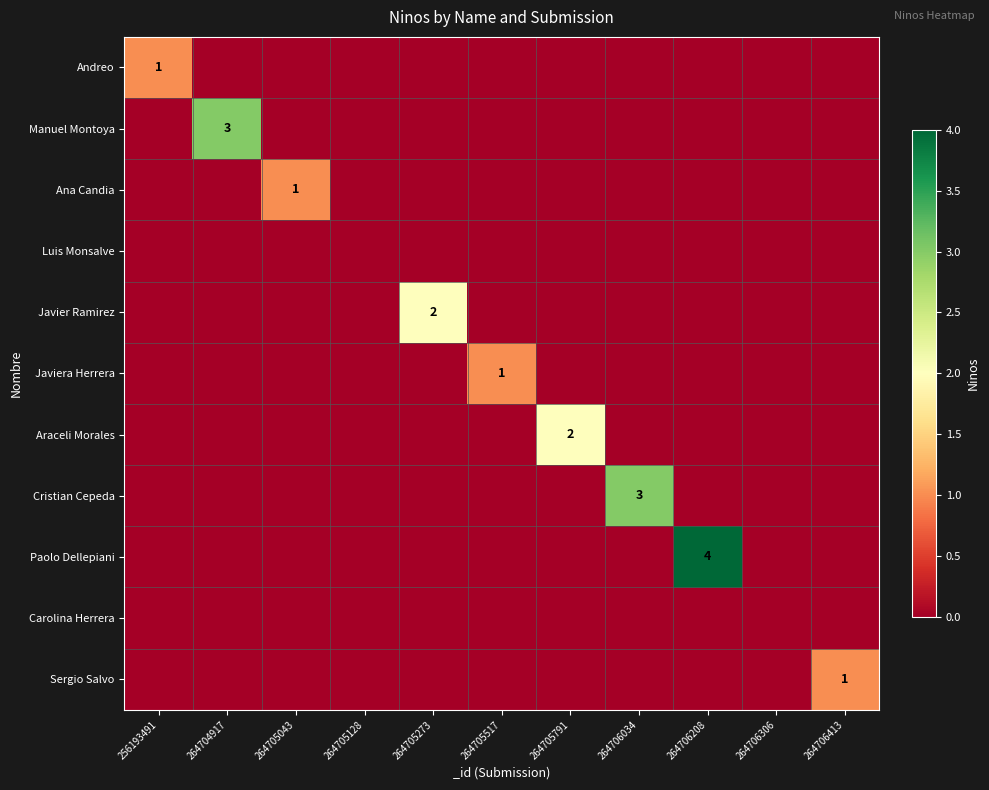

Which category has the lowest value in the Paolo Dellepiani series?

256193491